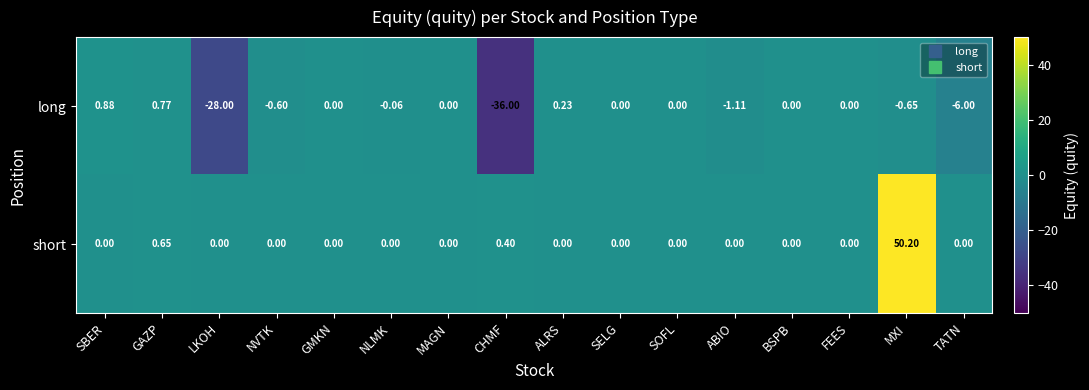

Between GAZP and ALRS, which series saw the biggest shift?

short